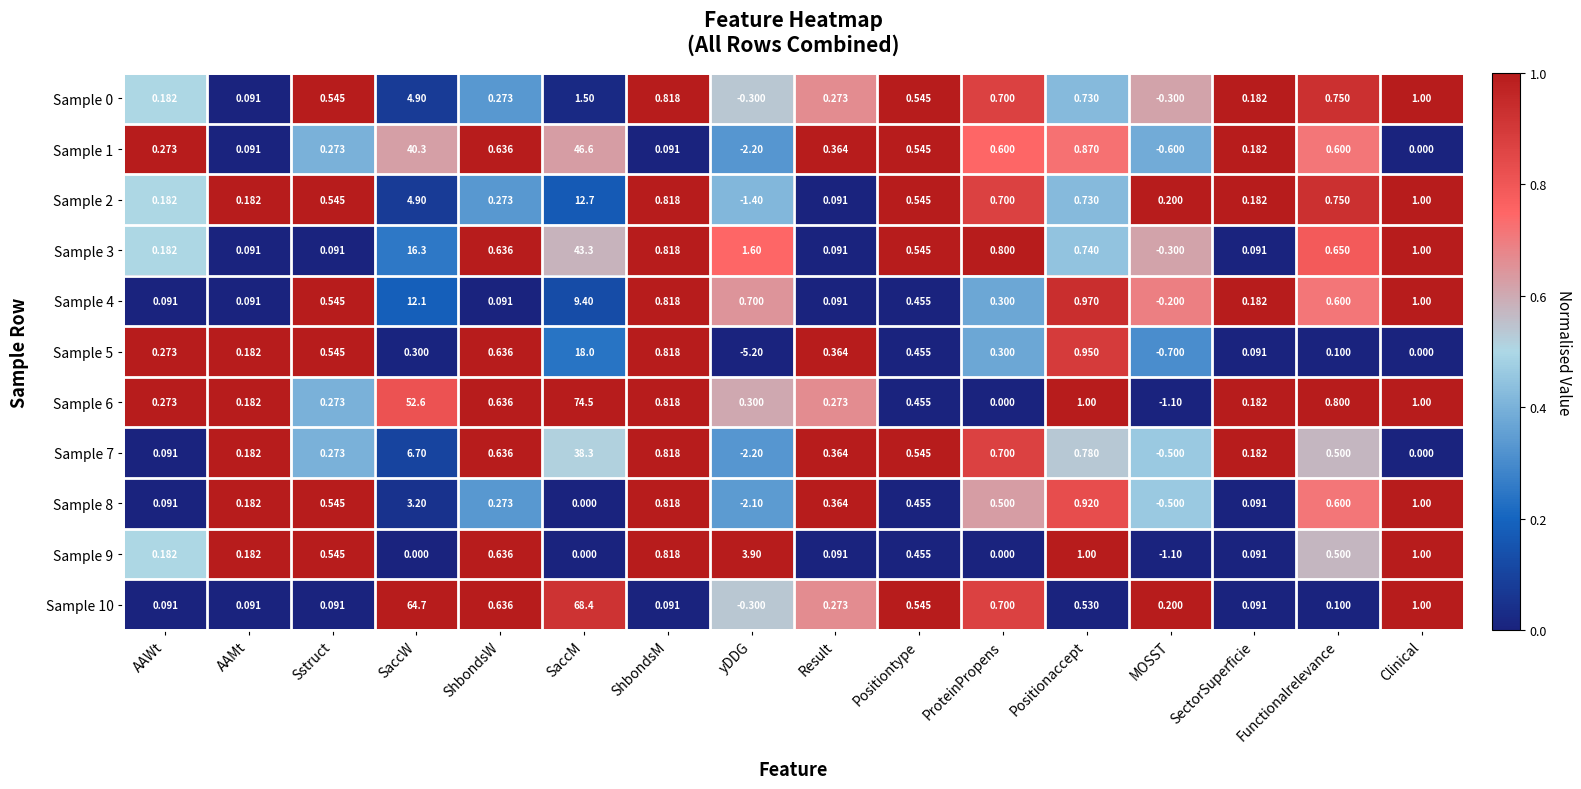

Which series has the largest range (max minus min)?

Sample 6